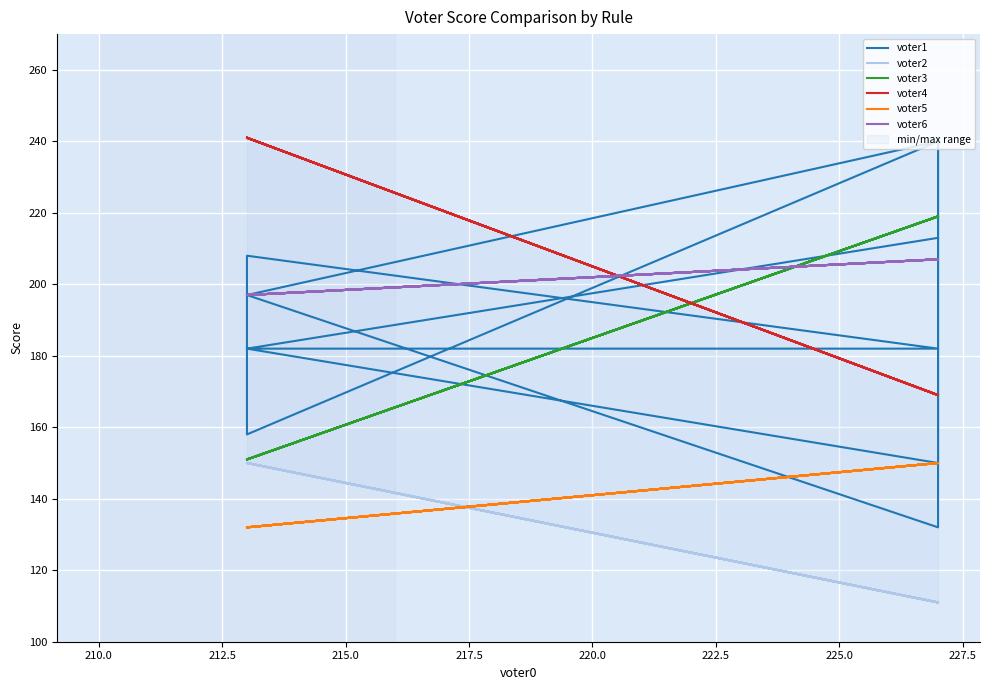

Reading left to right, transcribe all the data shown in this chart.

voter1: 213	182	150	151	241	132	197	240	158	208	182	182	182	182
voter2: 111	150	111	111	111	111	150	111	150	150	111	150	150	150
voter3: 219	151	219	219	219	219	151	219	151	151	219	151	151	151
voter4: 169	241	169	169	169	169	241	169	241	241	169	241	241	241
voter5: 150	132	150	150	150	150	132	150	132	132	150	132	132	132
voter6: 207	197	207	207	207	207	197	207	197	197	207	197	197	197